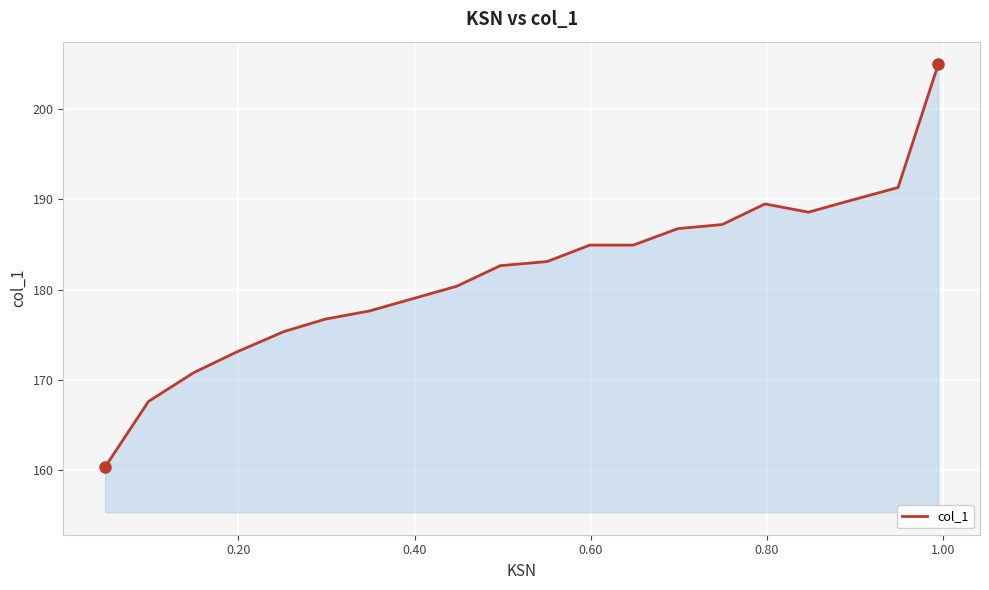

What is the greatest value displayed?

205.0